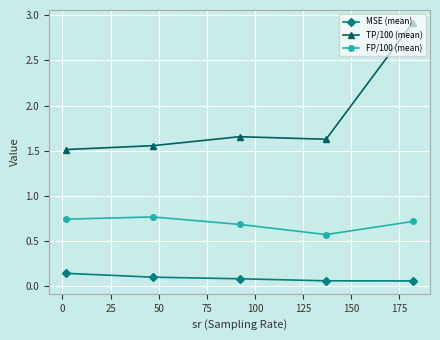

True or false: TP/100 (mean) has more than 0 points higher than both neighbors.

True